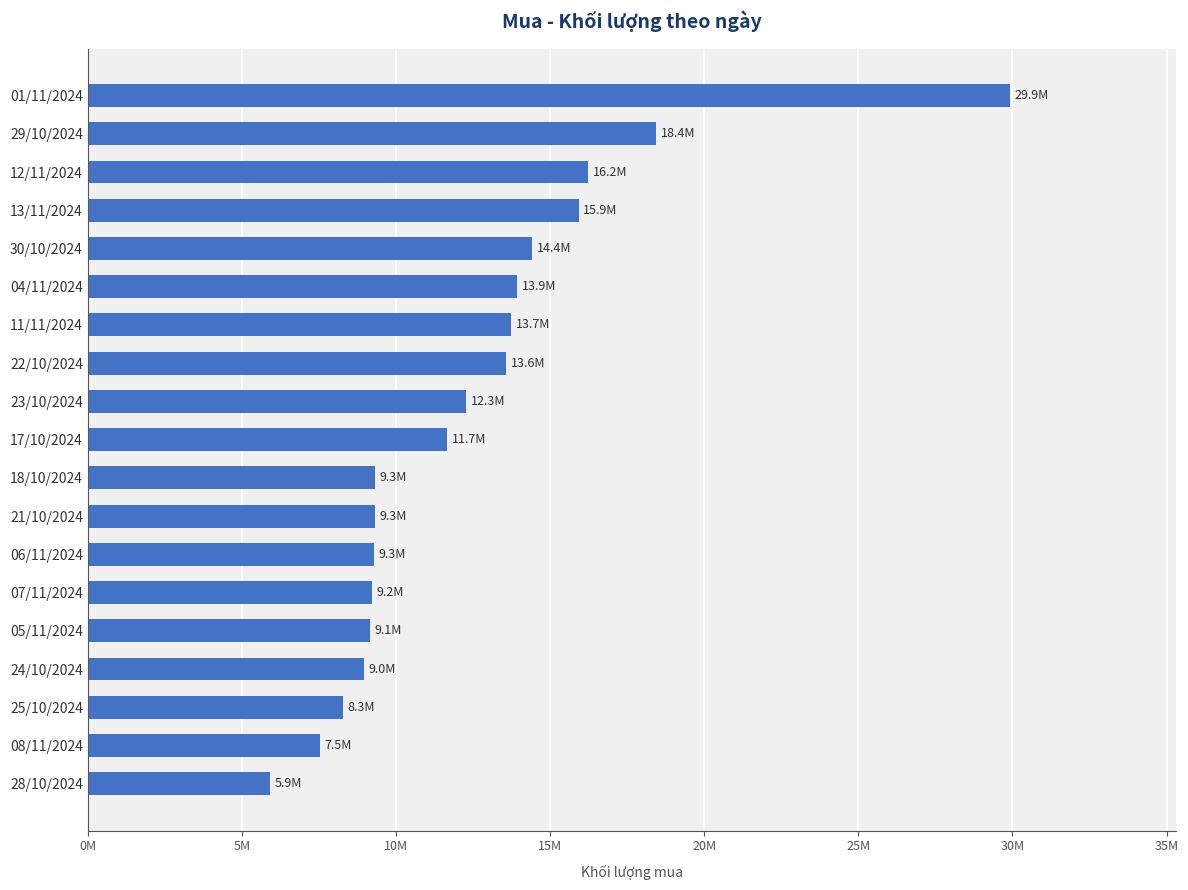

Are the bars horizontal?

Yes